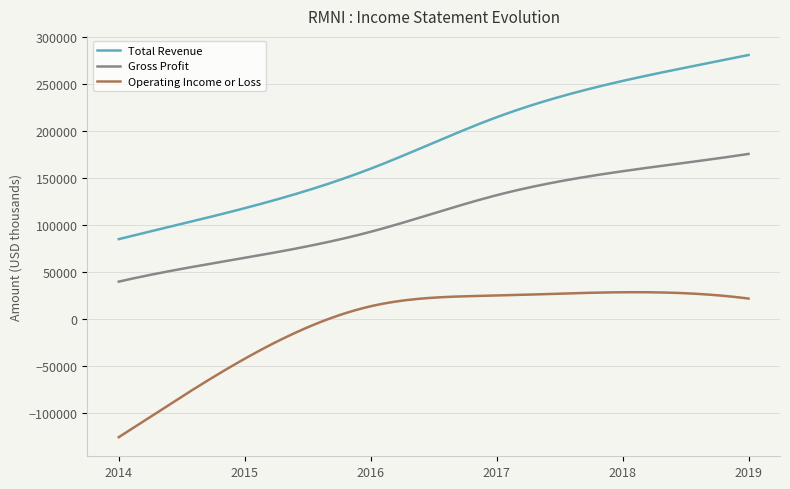

What is the smallest value displayed?

-125300.0